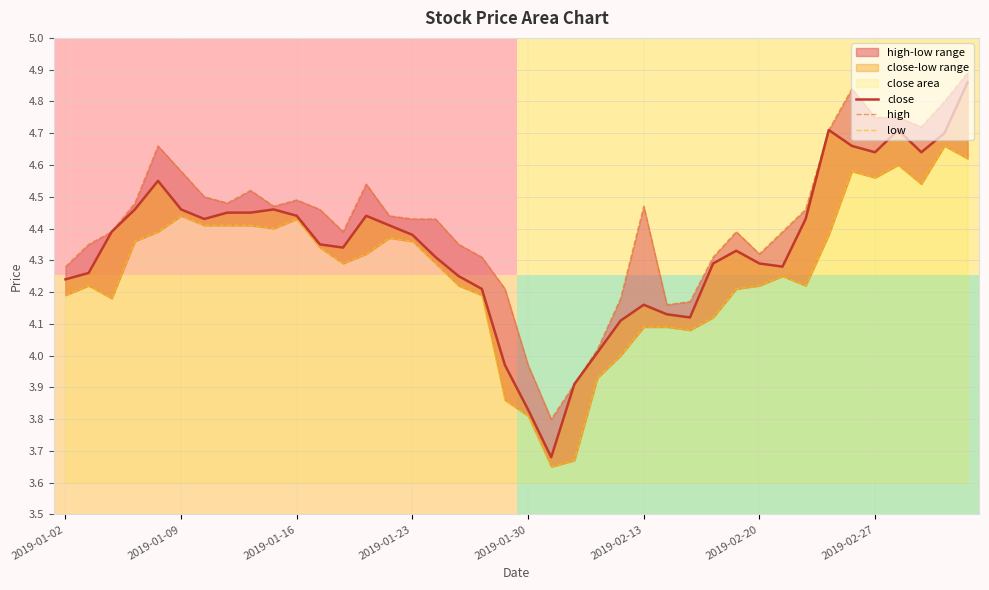

List the series in order of their peak value, lowest first.

low, close, high